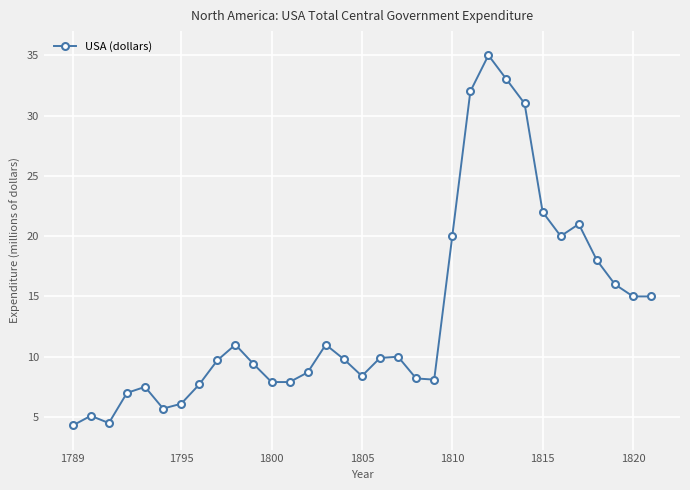

What is the average value?

13.5